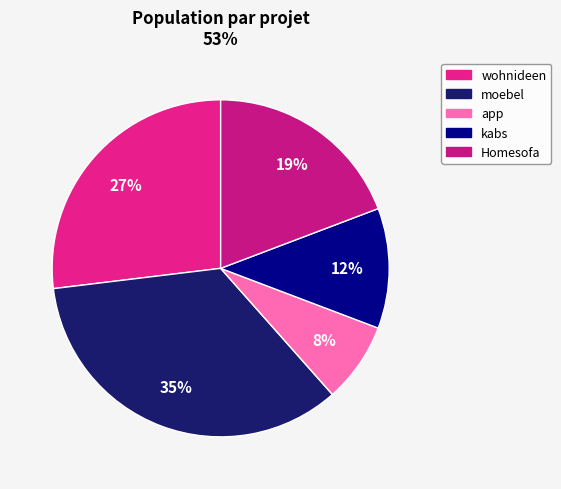

Which slice is the largest?

moebel